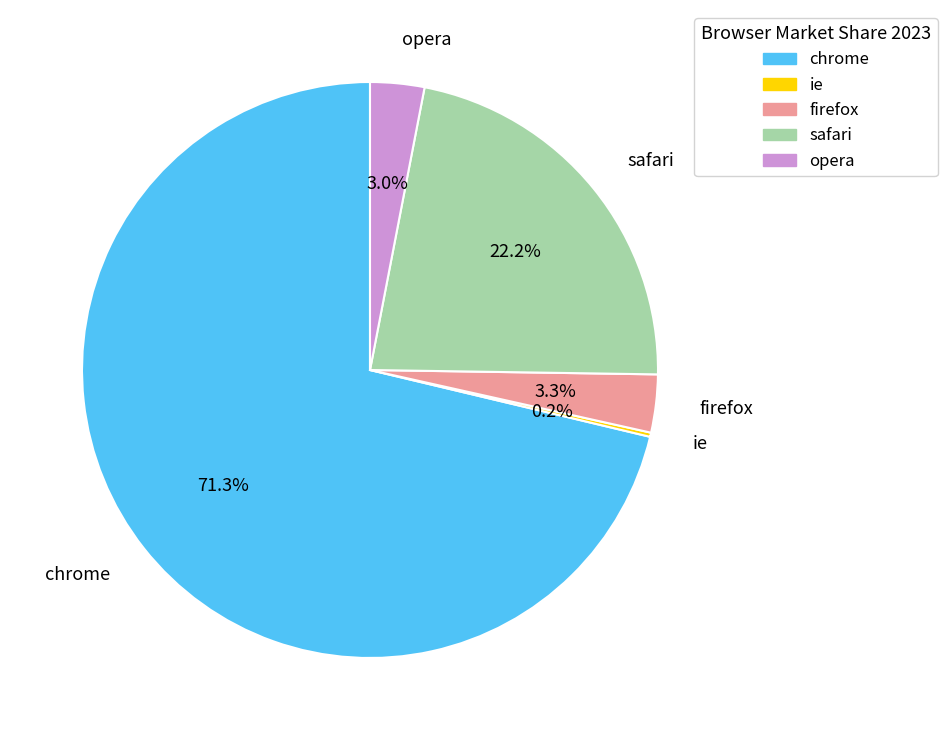

Is the sum of opera and chrome greater than half?

Yes